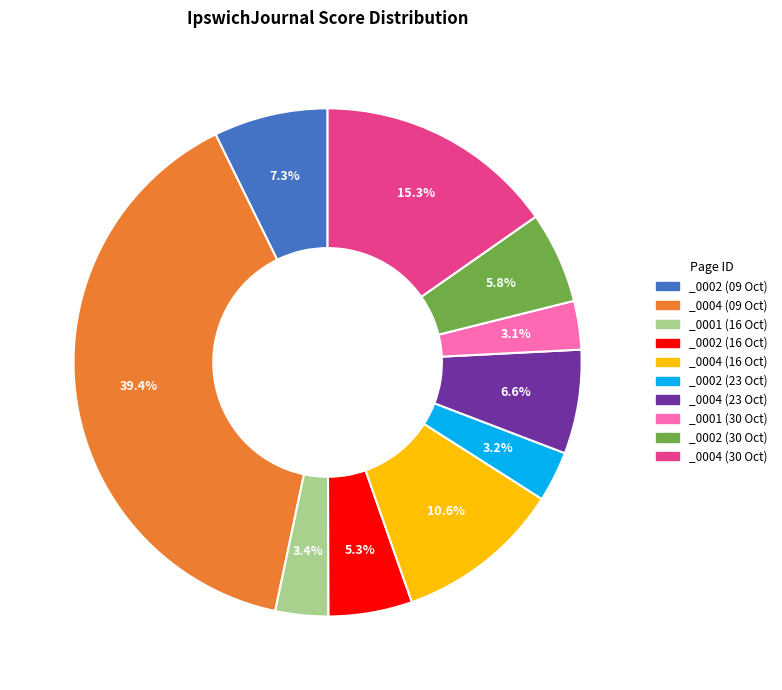

What is the total percentage of _0002 (23 Oct) and _0002 (30 Oct)?

9.0%